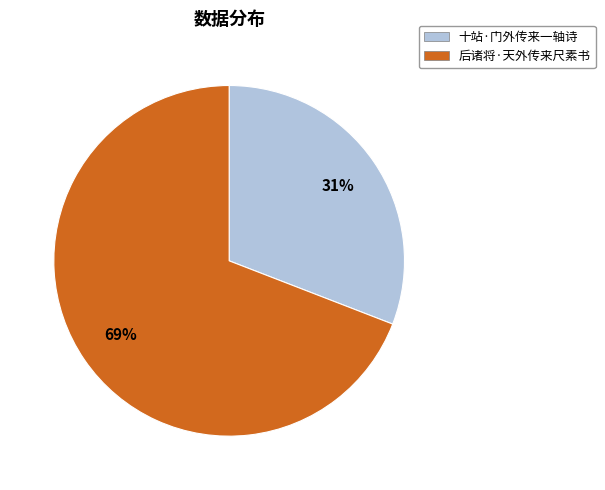

Does 十站·门外传来一轴诗 account for over 50% of the chart?

No